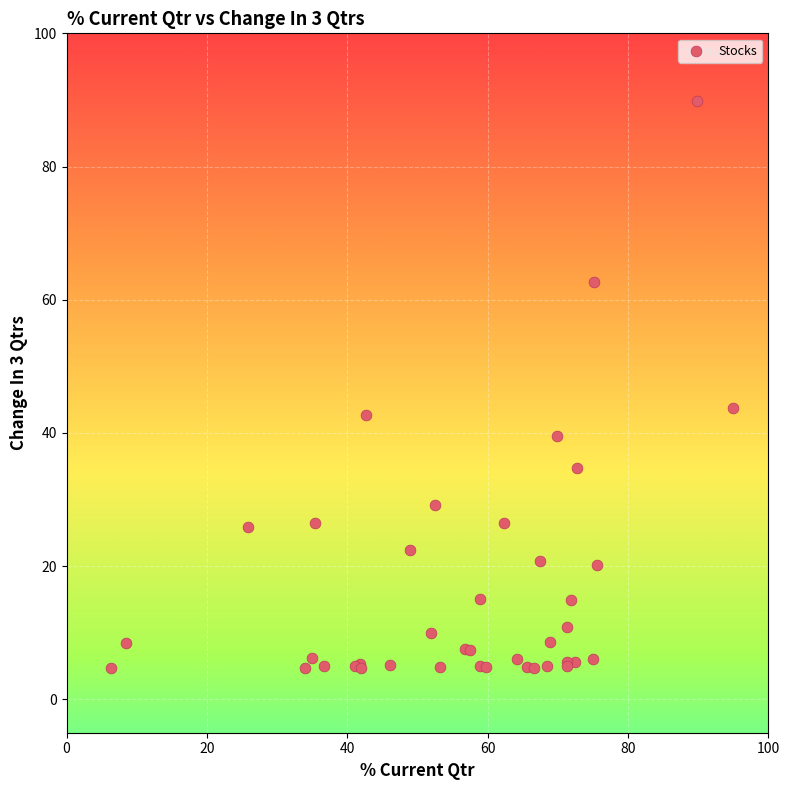

What Y value in the scatter plot is closest to 47?

43.7